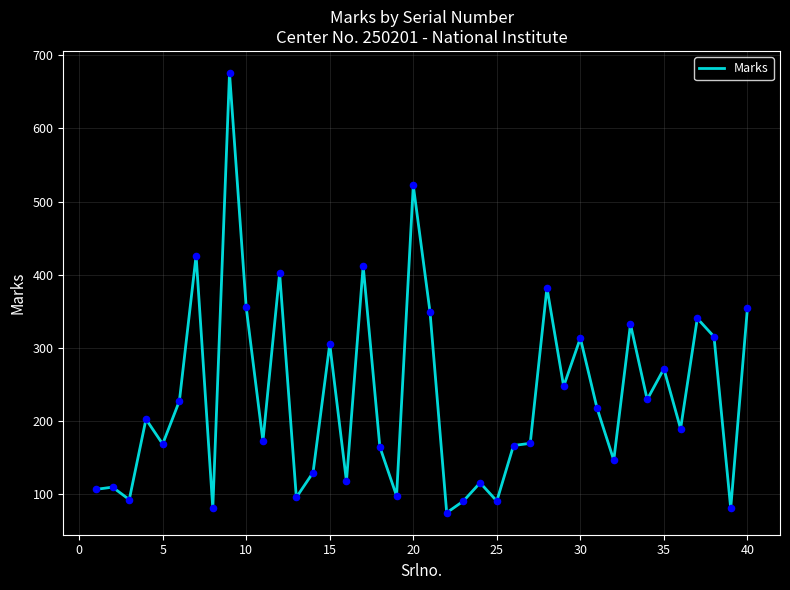

What is the maximum value shown in the chart?

676